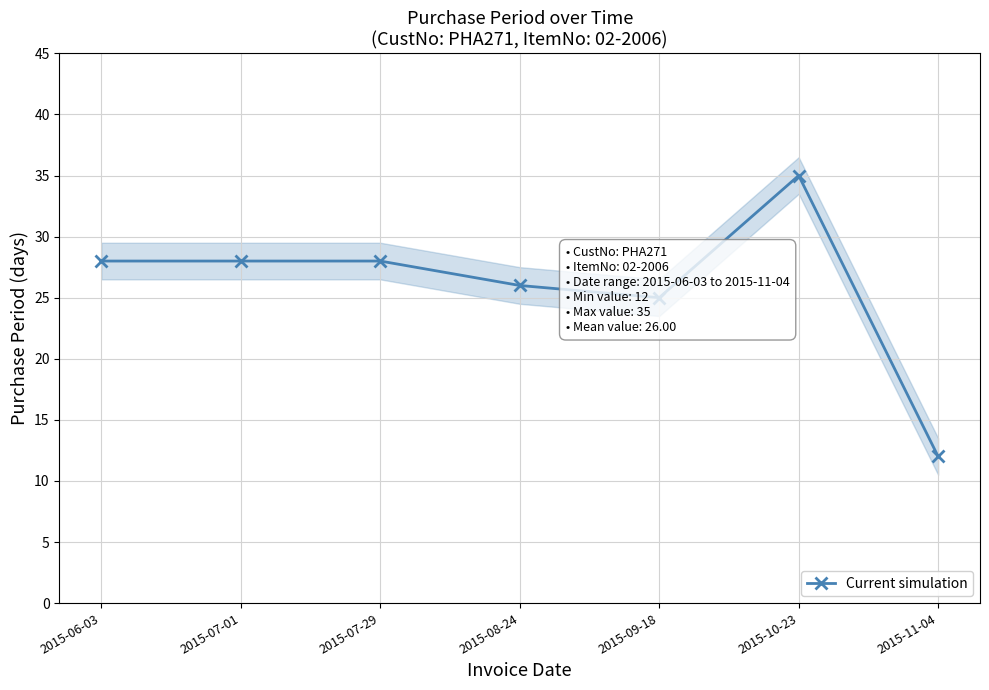

The chart shows a value of 35 at 2015-10-23. True or false?

True